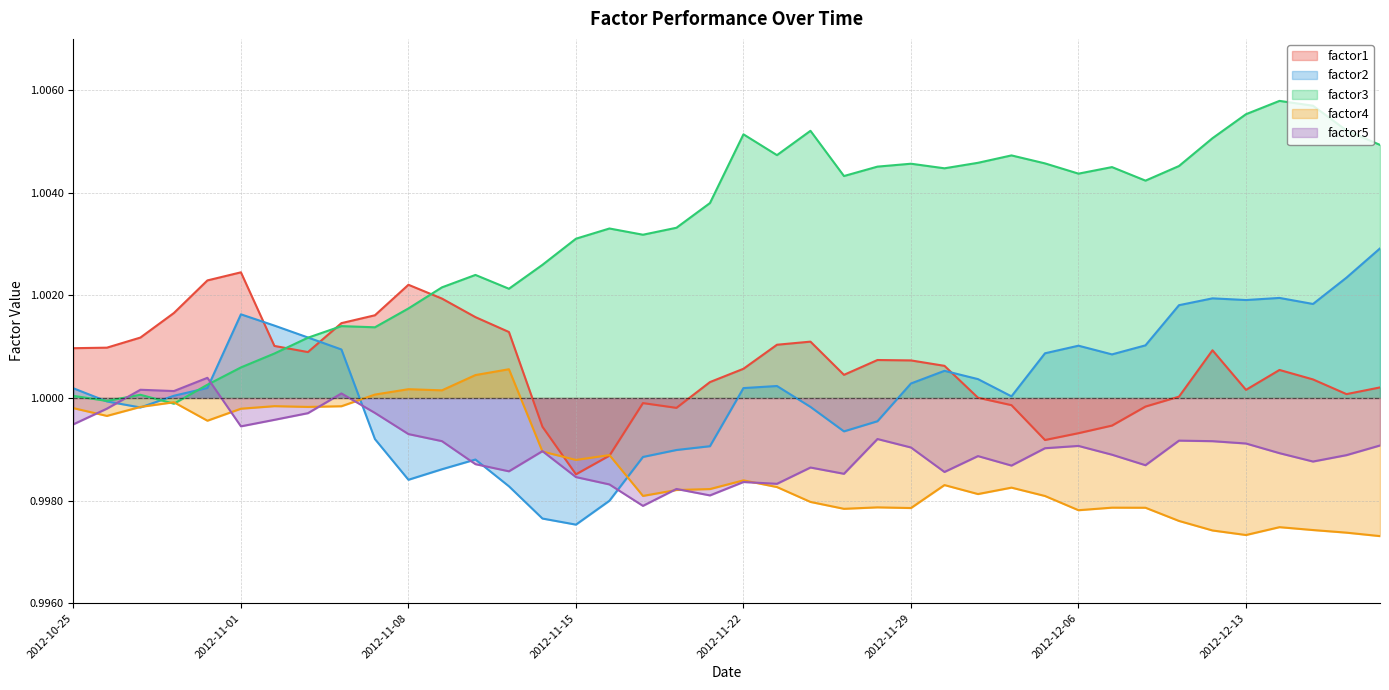

What is the label of the 28th point from the left?

2012-12-03